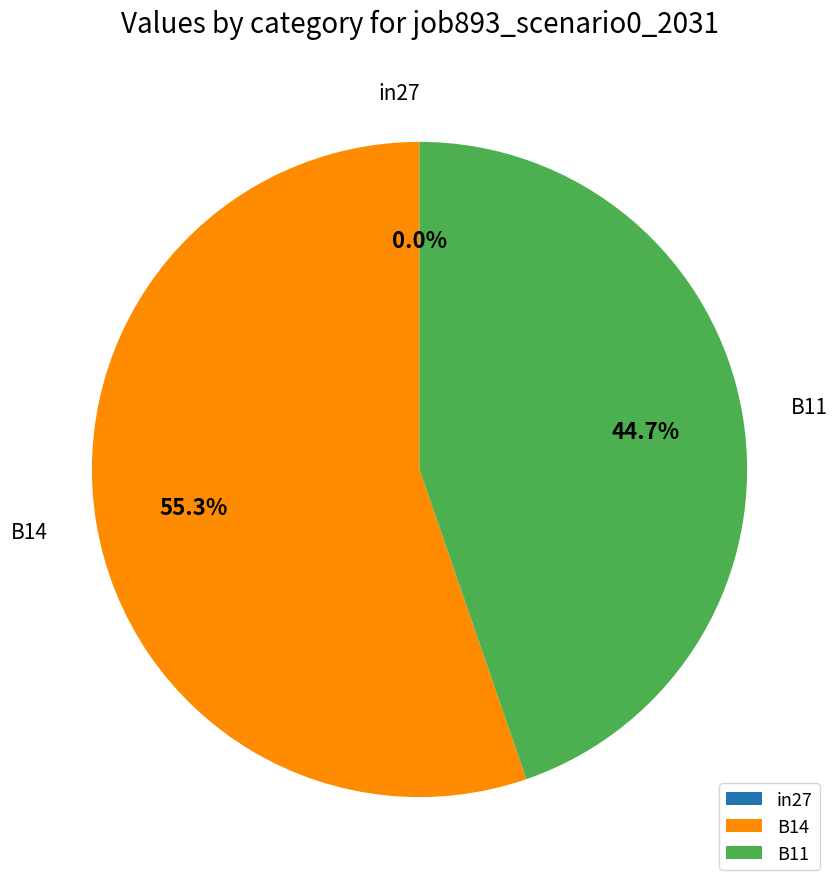

Does any single category account for the majority?

Yes